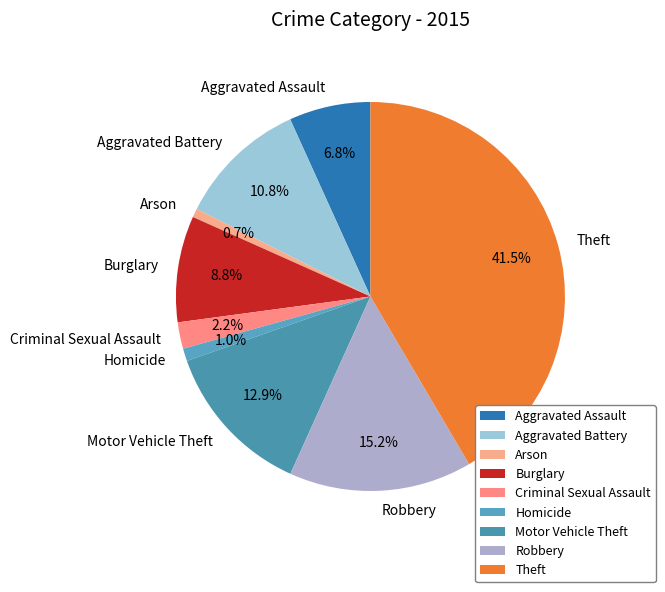

The Aggravated Assault slice represents 7% of the pie. True or false?

True